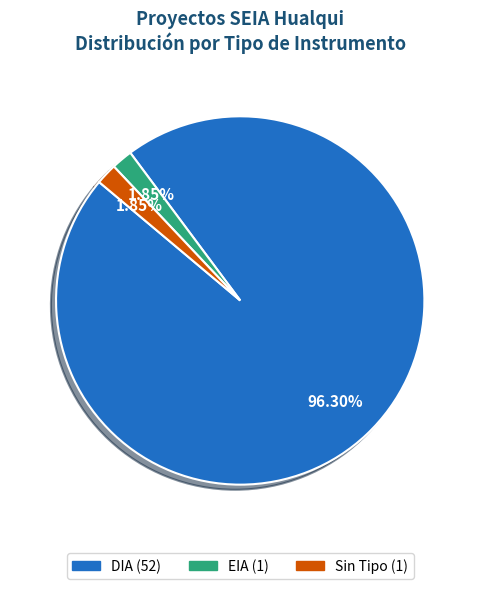

Is there a majority slice in this chart?

Yes